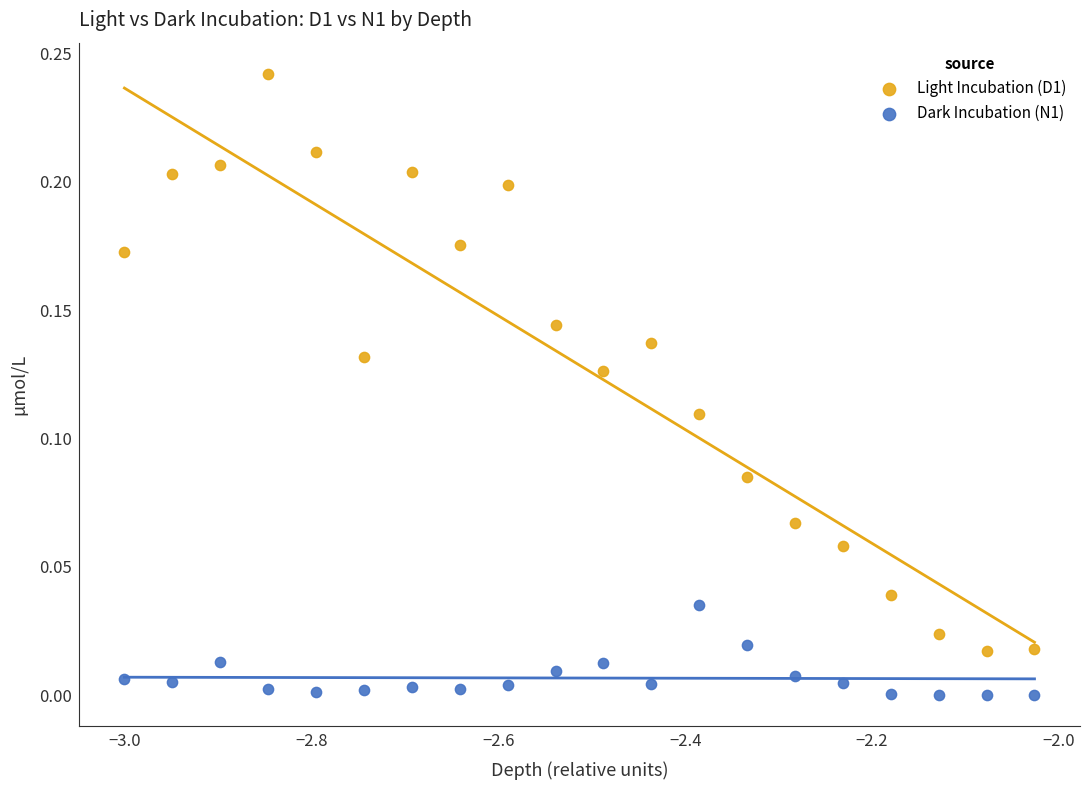

Which series contains the highest Y value?

Light Incubation (D1)